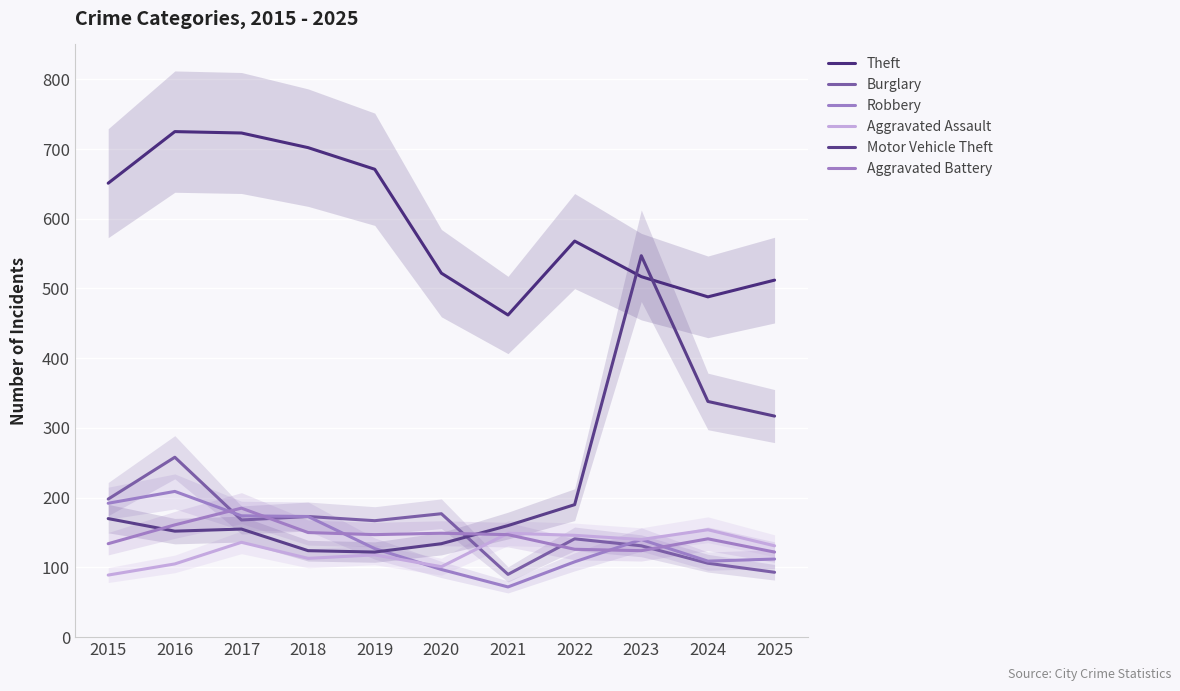

True or false: Robbery has more than 0 interior local peaks.

True